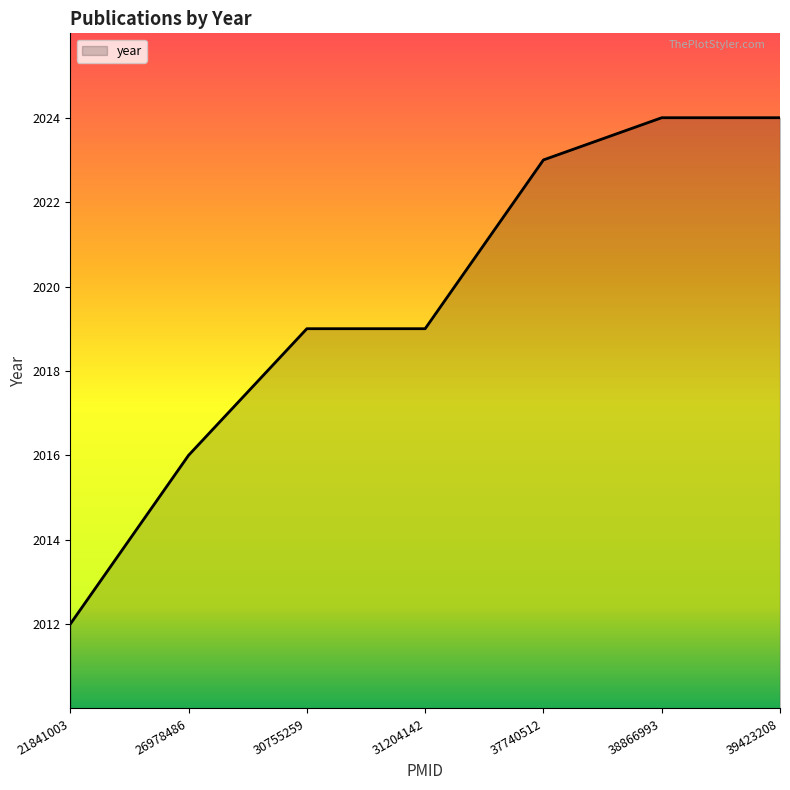

What is the difference between the maximum and minimum values?

12